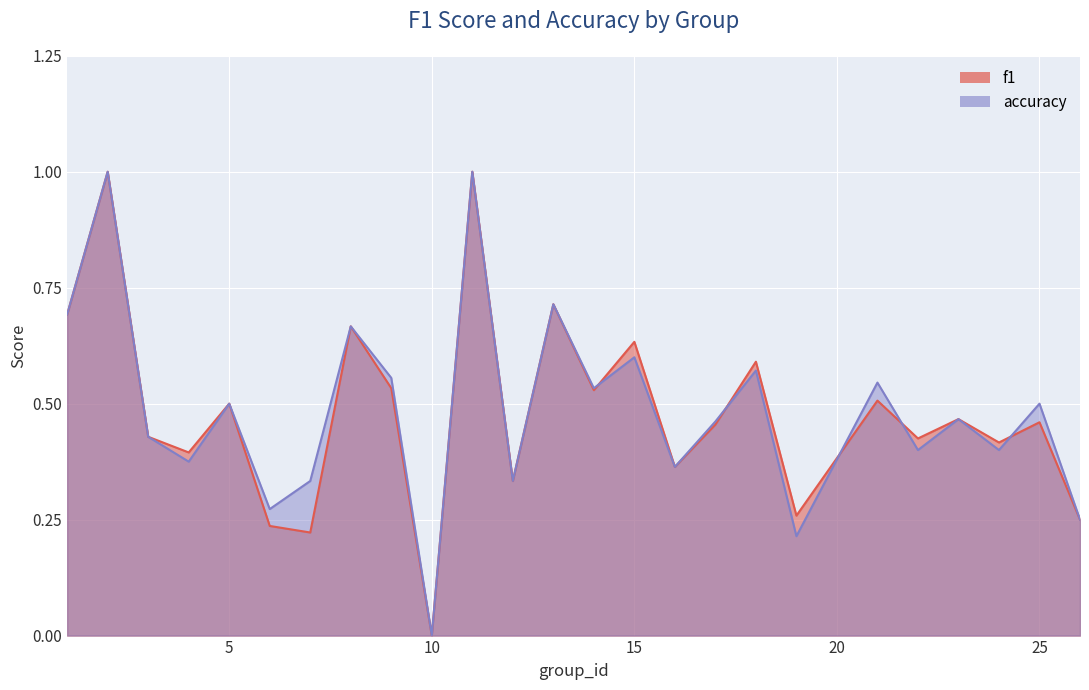

Count the number of categories in the chart.

25